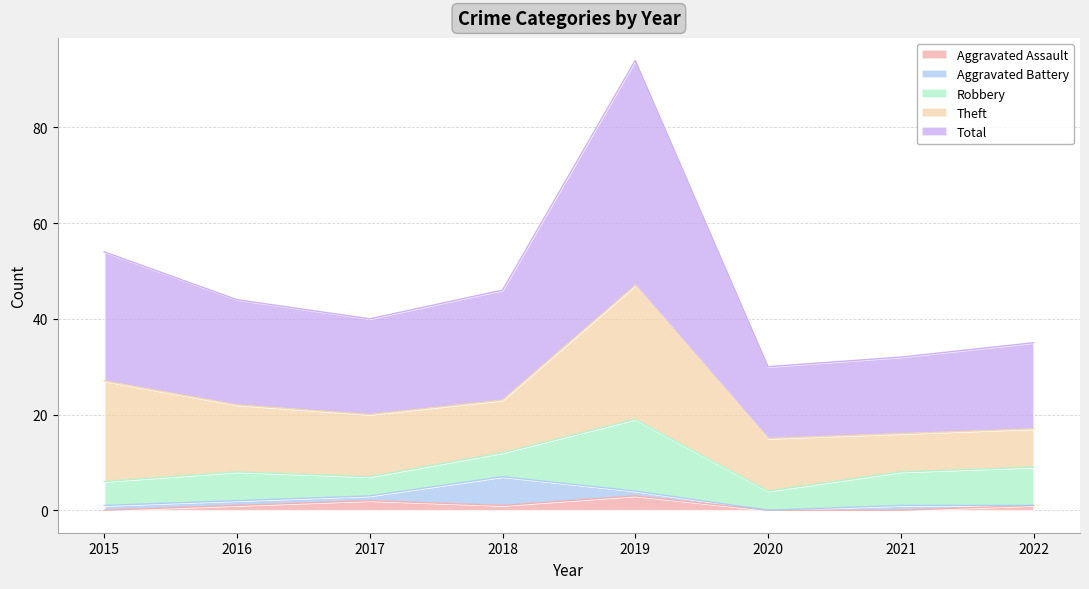

How many data points in Aggravated Assault are above 1?

2